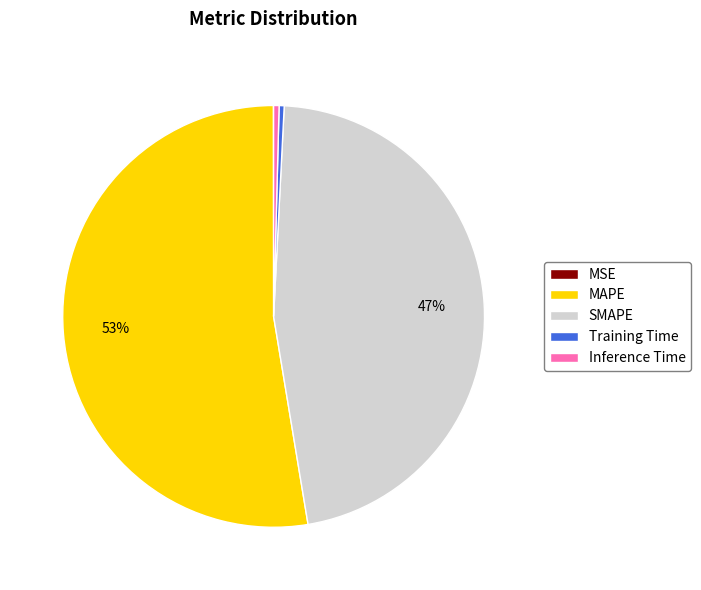

To the nearest percent, what percentage of the pie is SMAPE?

47%